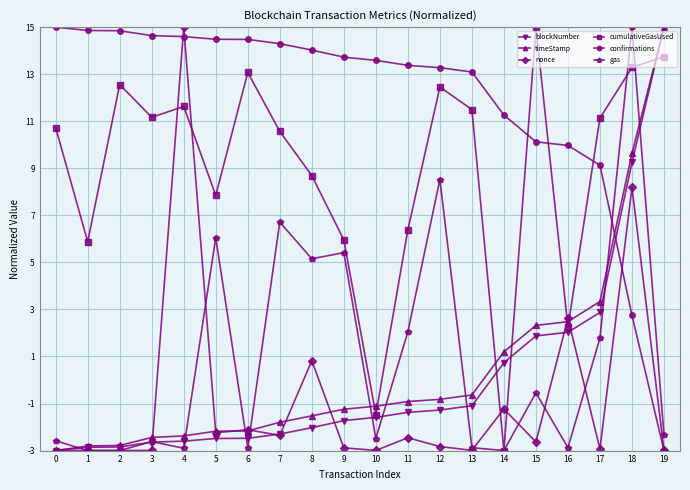

After their last crossing, which series has the higher values: cumulativeGasUsed or nonce?

cumulativeGasUsed